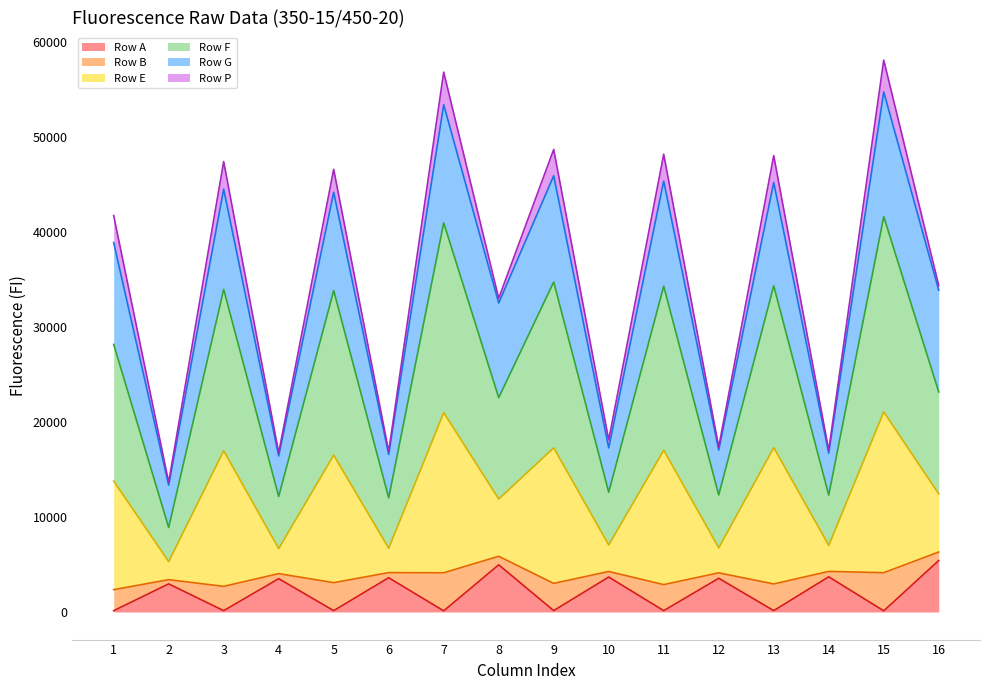

What is the maximum value for Row A?

5422